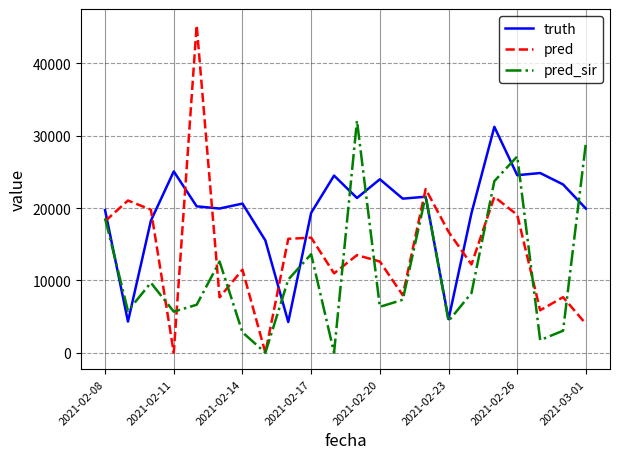

Rank the series by their maximum value, from highest to lowest.

pred, pred_sir, truth